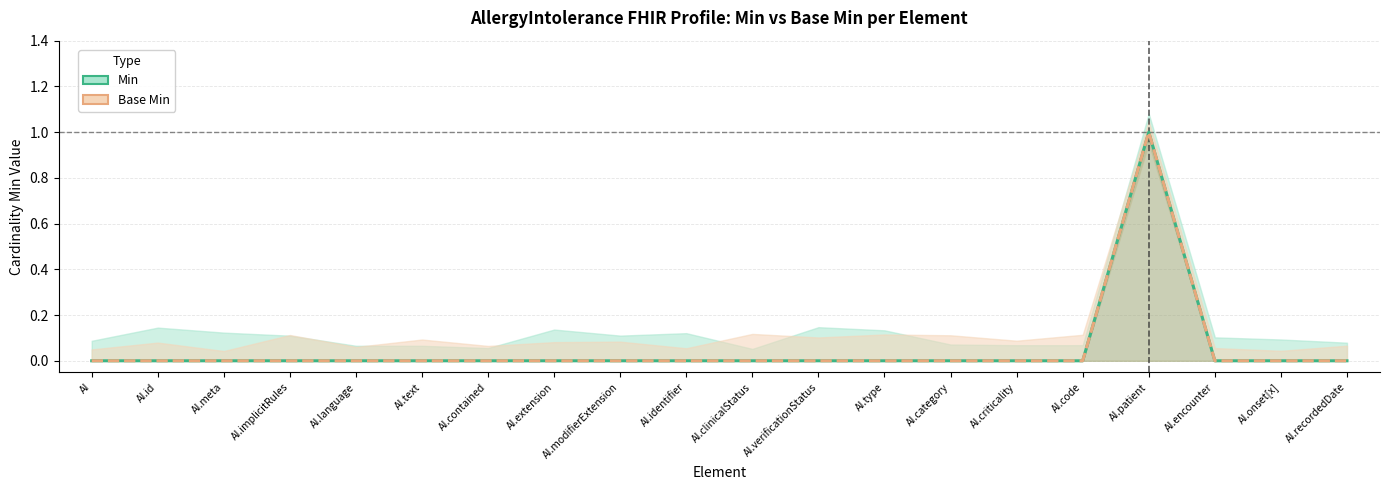

Reading left to right, extract all data points from this chart.

Min: AI=0	AI.id=0	AI.meta=0	AI.implicitRules=0	AI.language=0	AI.text=0	AI.contained=0	AI.extension=0	AI.modifierExtension=0	AI.identifier=0	AI.clinicalStatus=0	AI.verificationStatus=0	AI.type=0	AI.category=0	AI.criticality=0	AI.code=0	AI.patient=1	AI.encounter=0	AI.onset[x]=0	AI.recordedDate=0
Base Min: AI=0	AI.id=0	AI.meta=0	AI.implicitRules=0	AI.language=0	AI.text=0	AI.contained=0	AI.extension=0	AI.modifierExtension=0	AI.identifier=0	AI.clinicalStatus=0	AI.verificationStatus=0	AI.type=0	AI.category=0	AI.criticality=0	AI.code=0	AI.patient=1	AI.encounter=0	AI.onset[x]=0	AI.recordedDate=0